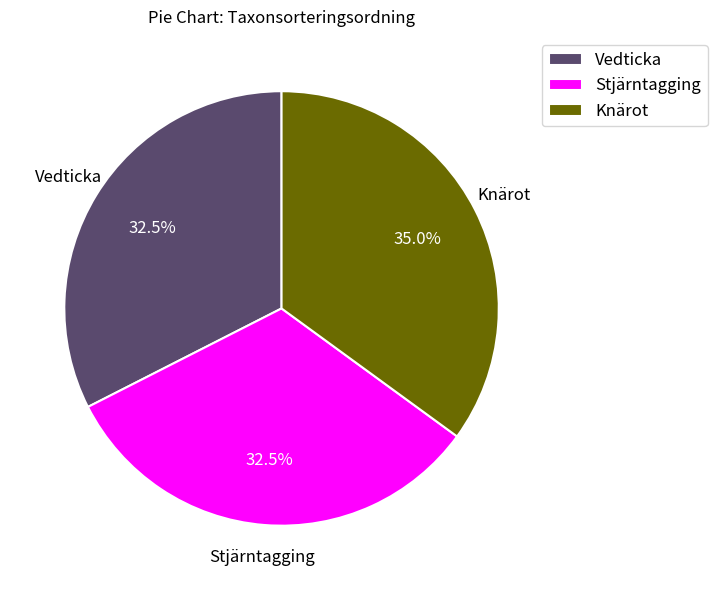

Which slice is the largest?

Knärot